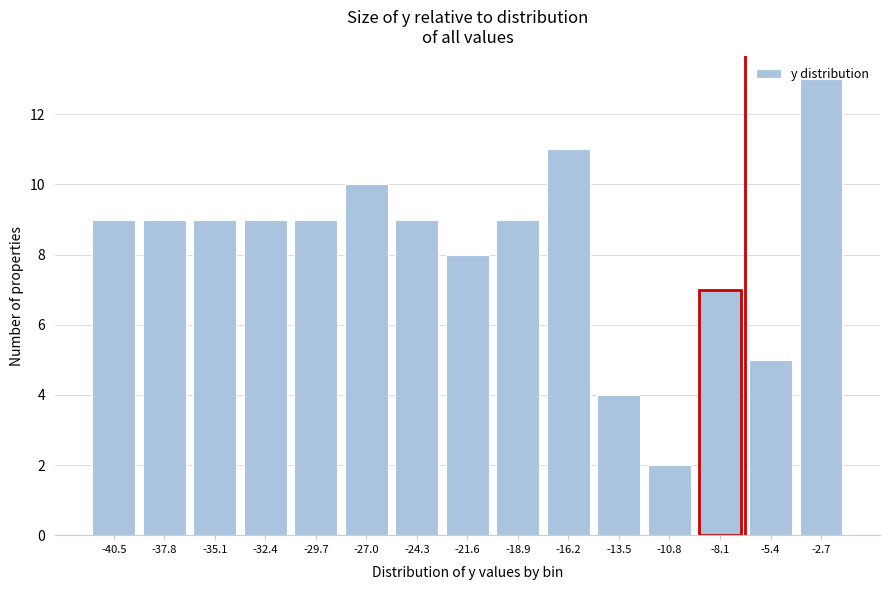

Approximately how many times larger is the value at -16.2 compared to -37.8?

1.2